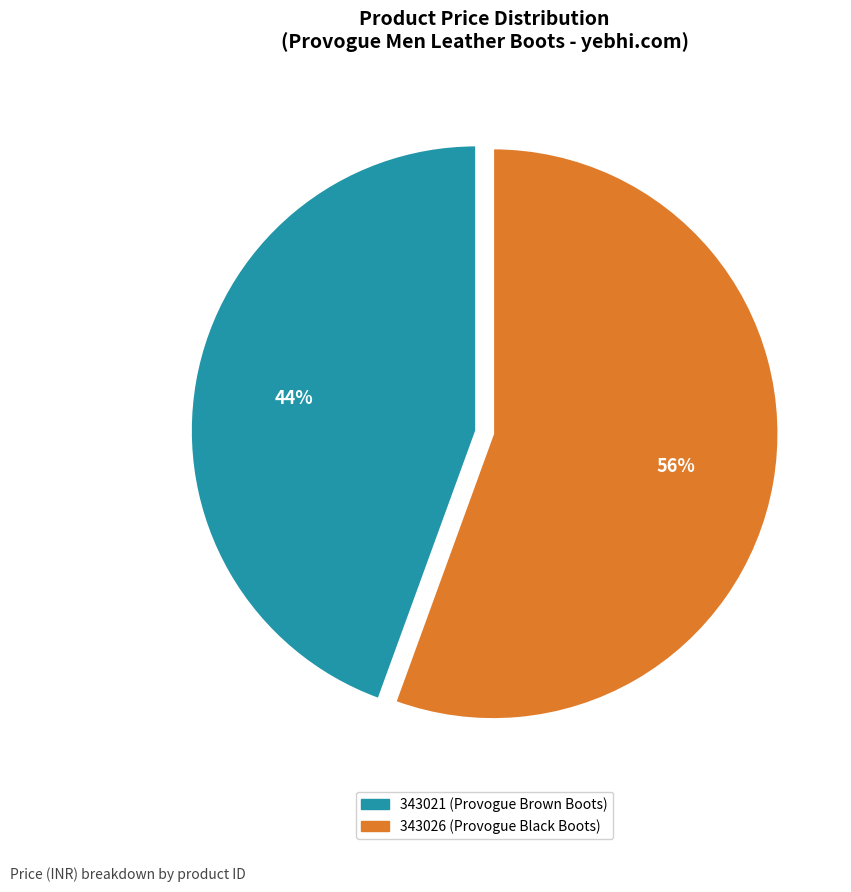

To the nearest percent, what is the combined percentage of 343021 (Provogue Brown Boots) and 343026 (Provogue Black Boots)?

100%